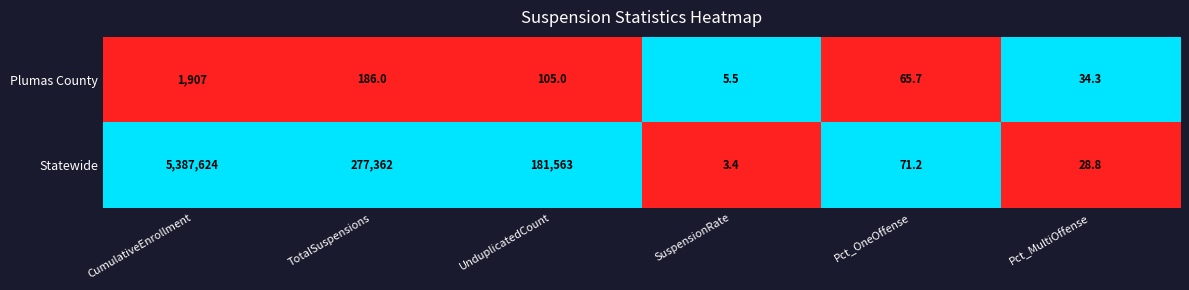

At which label does Plumas County first exceed 105?

CumulativeEnrollment